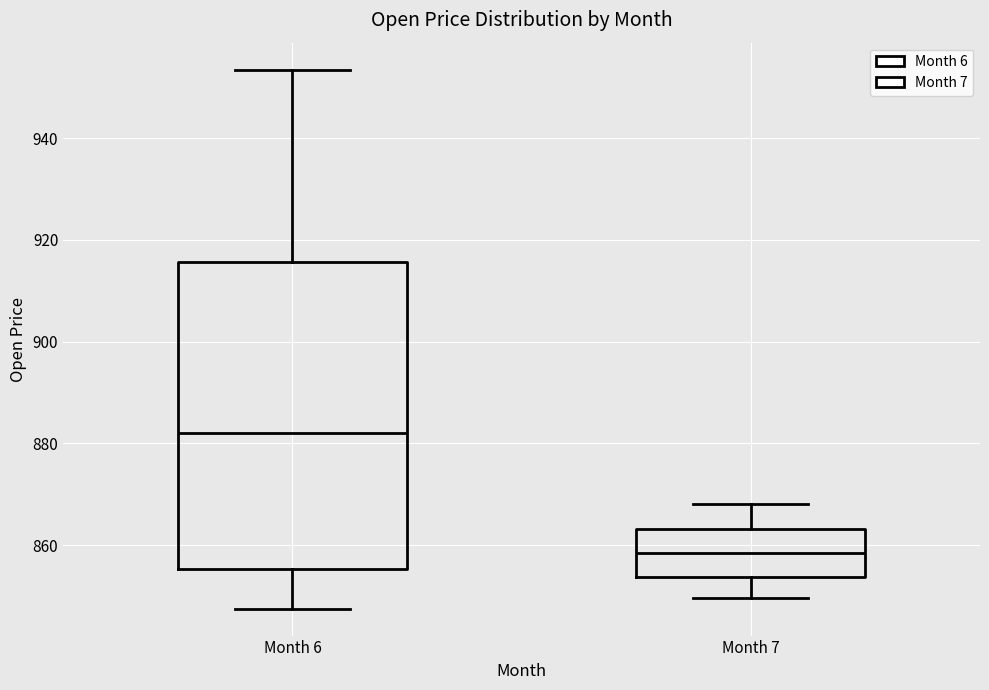

Comparing the boxes themselves (not the whiskers), which one is the tallest?

Month 6